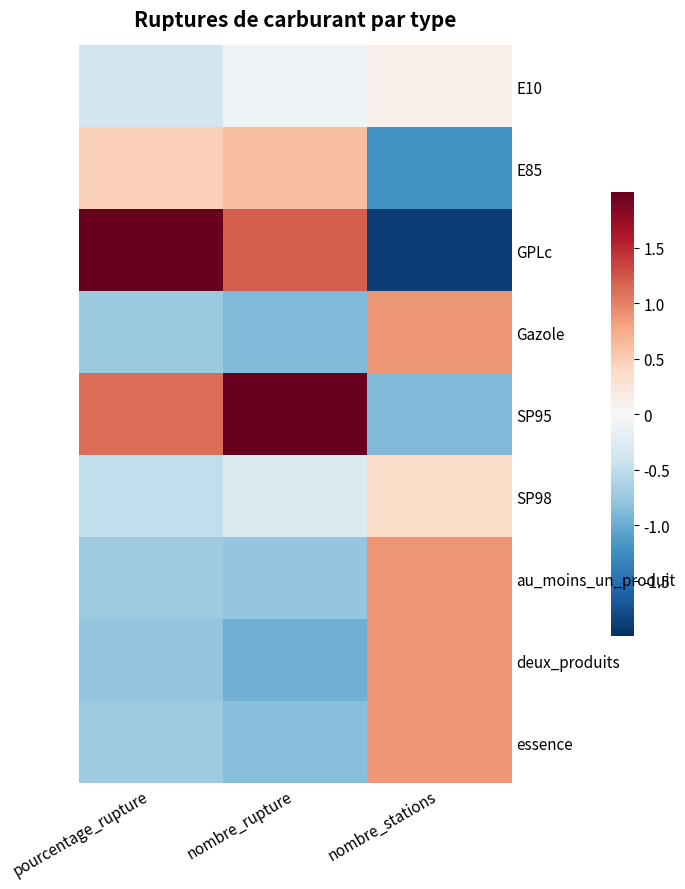

What is the approximate value of E10 at nombre_stations?

0.1